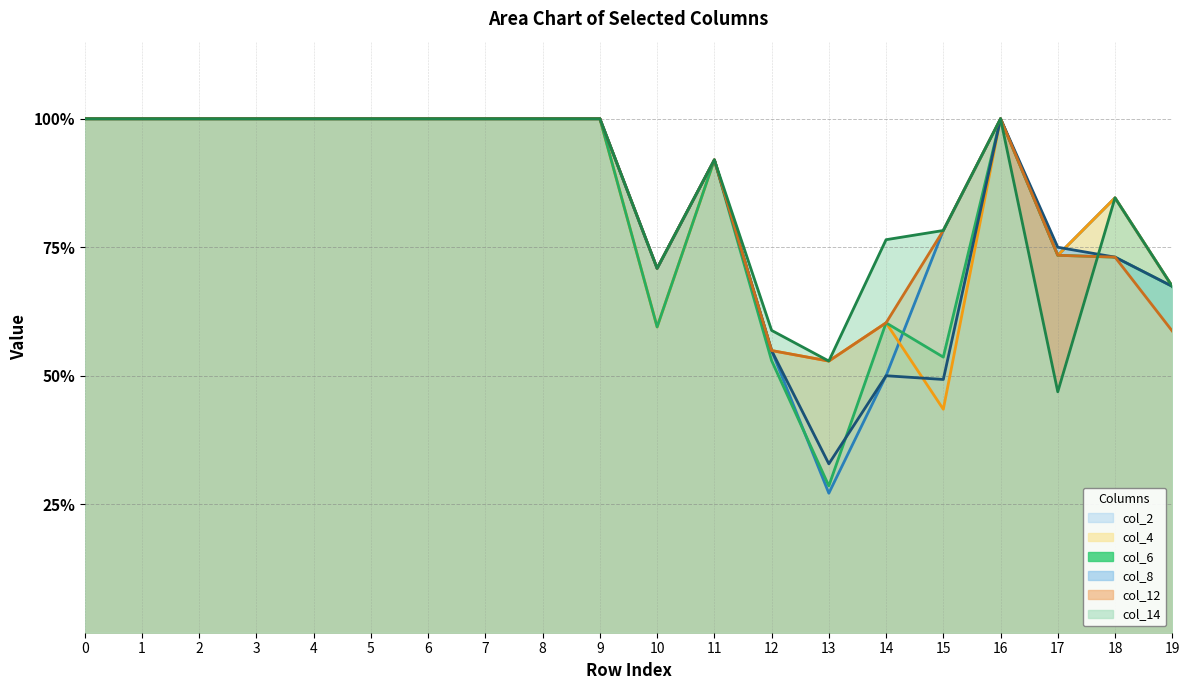

Which series has the largest range (max minus min)?

col_2